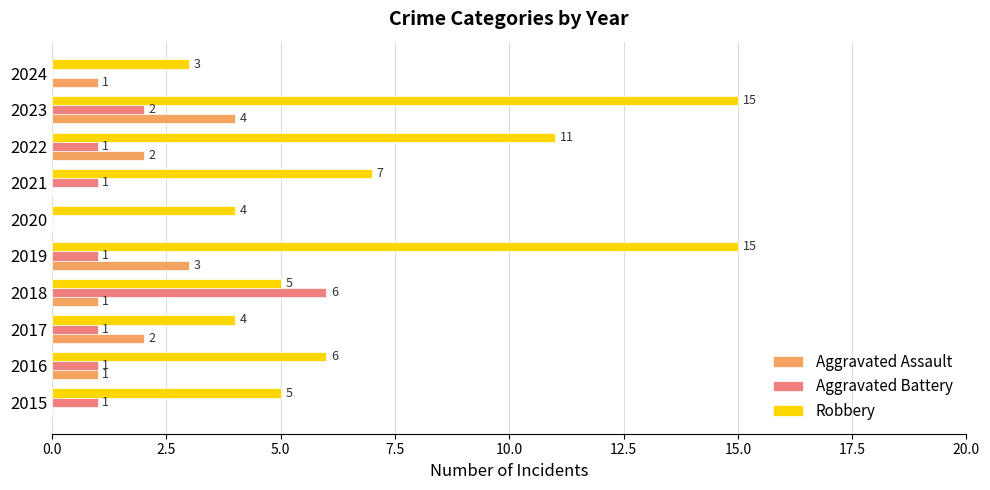

The value of Robbery at 2018 is 5. True or false?

True